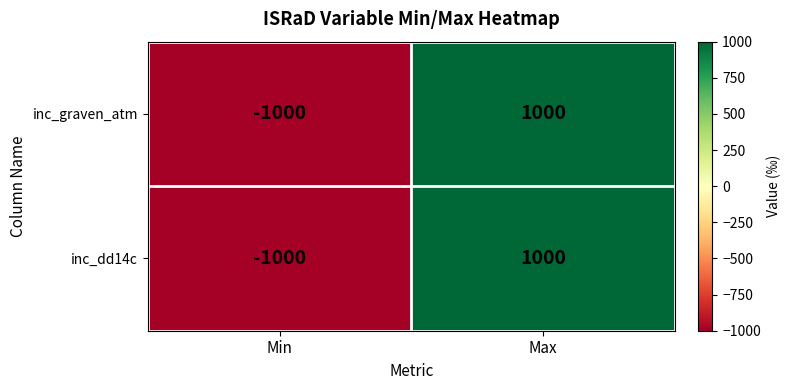

The value of inc_graven_atm at Min is -1000. True or false?

True